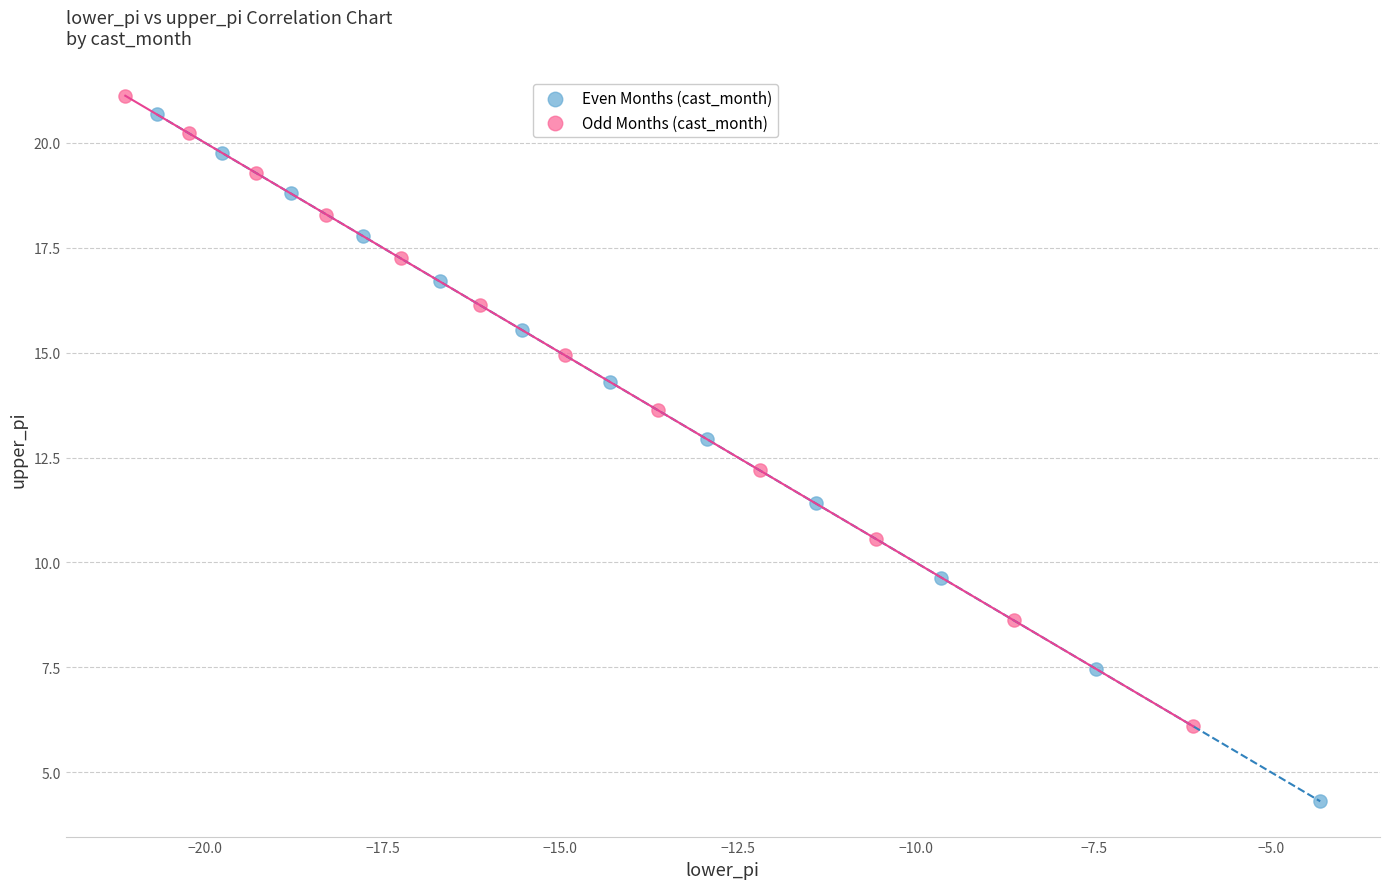

Which series contains the lowest Y value?

Even Months (cast_month)